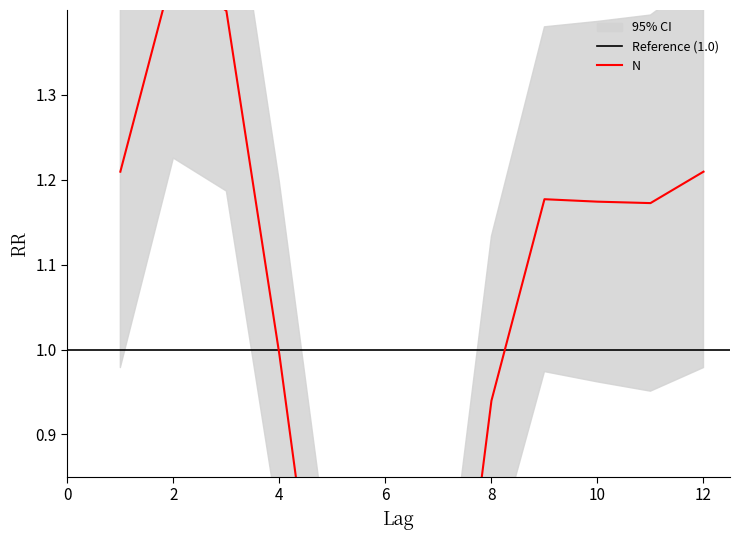

Reading left to right, extract all data points from this chart.

1=1.2	2=1.4	3=1.4	4=1.0	5=0.5	6=0.3	7=0.4	8=0.9	9=1.2	10=1.2	11=1.2	12=1.2